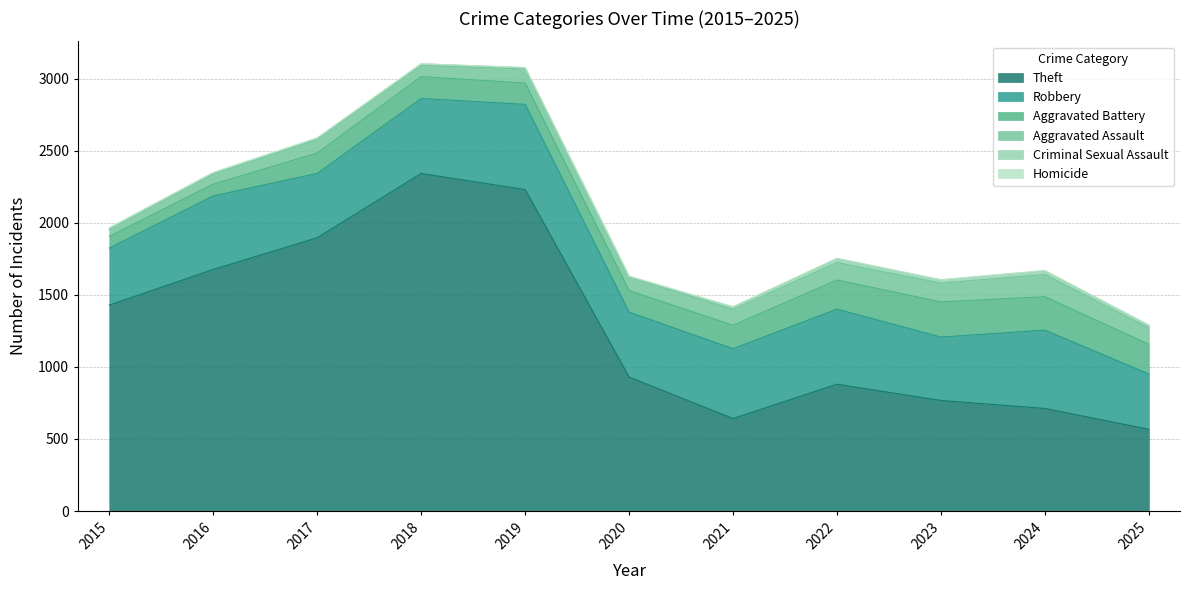

Count the Homicide values in the range 1 to 4.

8